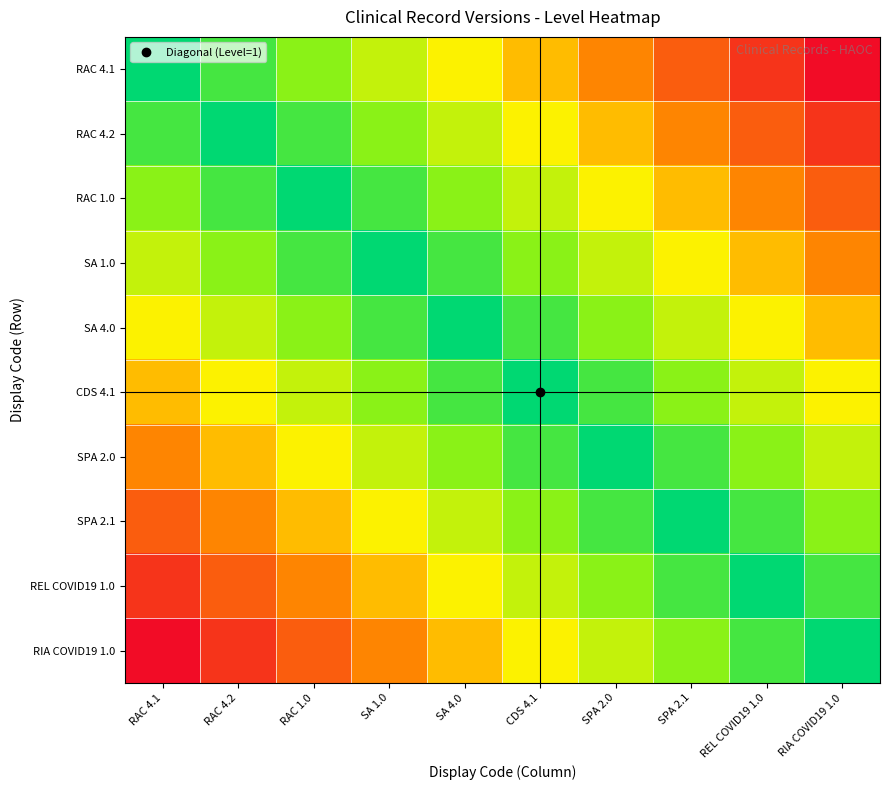

At which category is the sum across all series the highest?

RAC 4.1